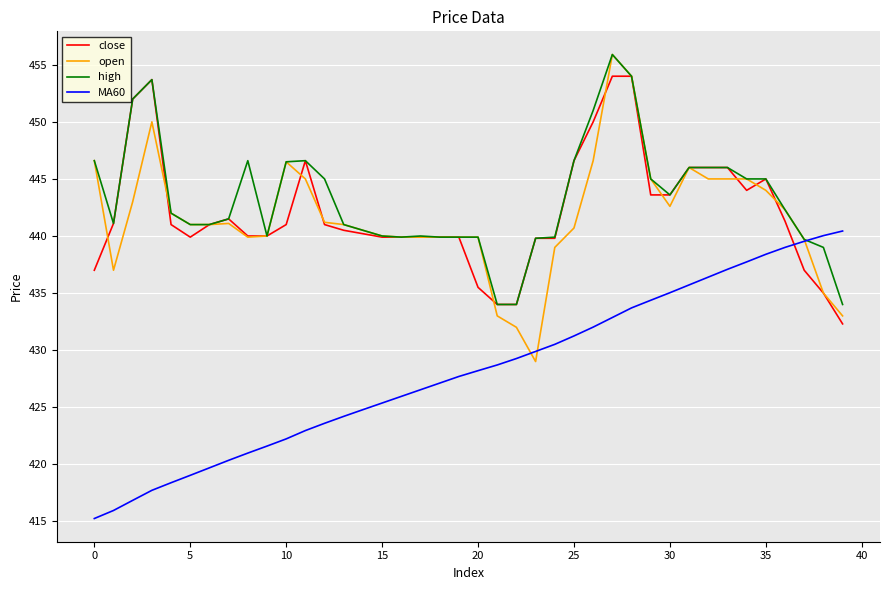

Does the chart have visible grid lines?

Yes